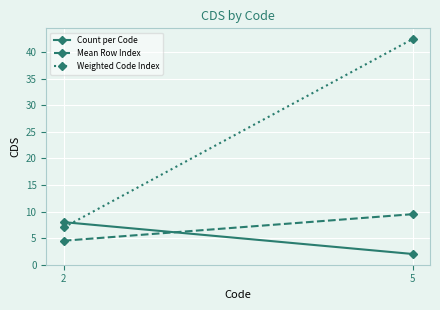

Which category has the highest value across all series?

5